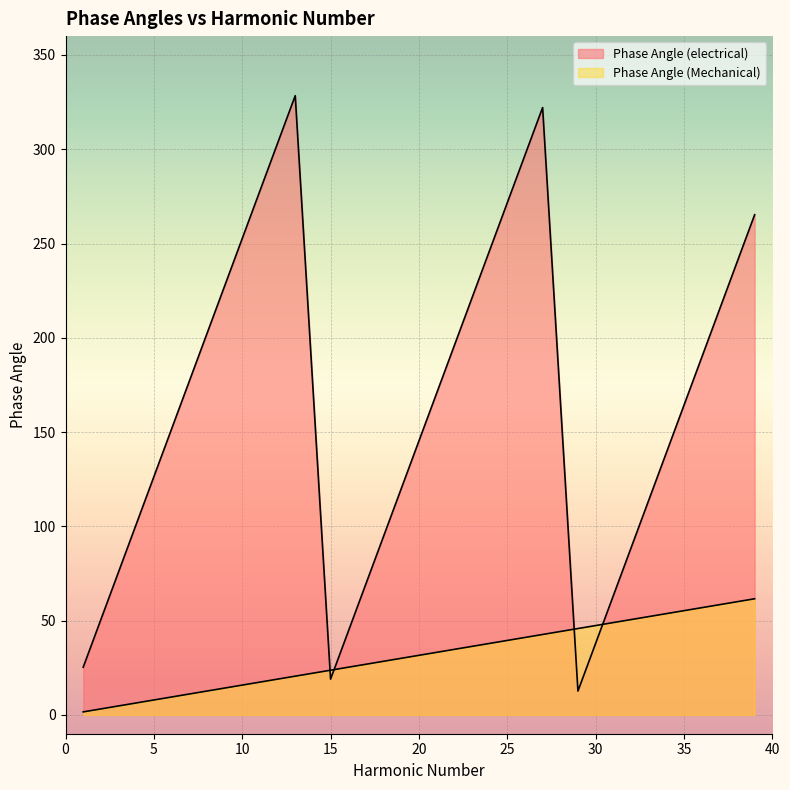

How many times do Phase Angle (electrical) and Phase Angle (Mechanical) cross each other?

4